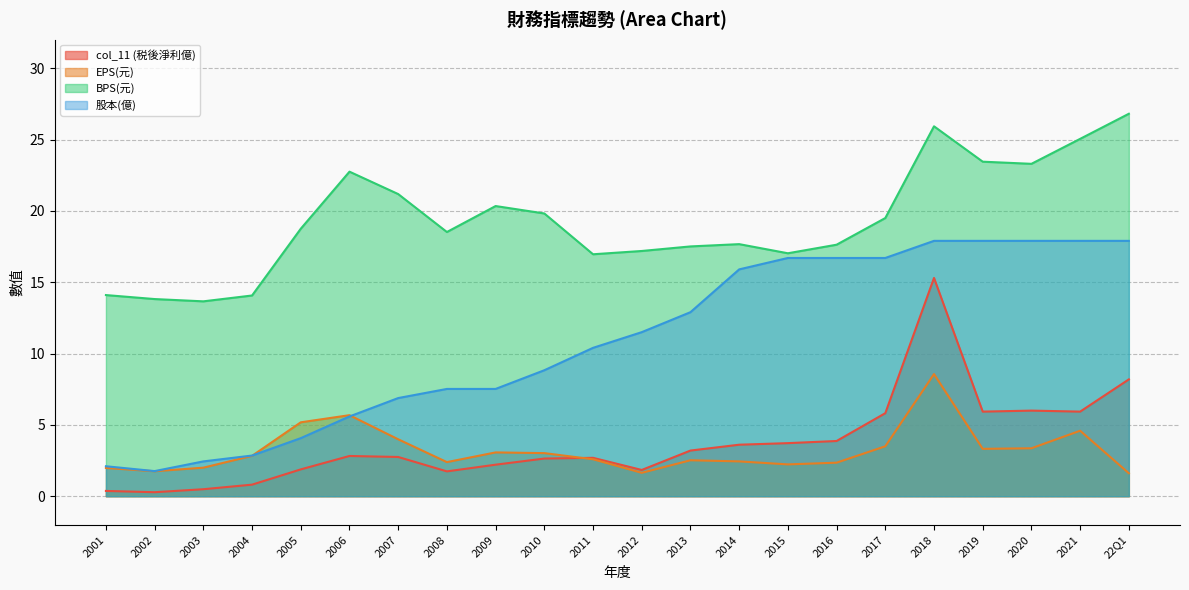

Rank the categories by BPS(元) value from highest to lowest.

22Q1, 2018, 2021, 2019, 2020, 2006, 2007, 2009, 2010, 2017, 2005, 2008, 2014, 2016, 2013, 2012, 2015, 2011, 2001, 2004, 2002, 2003